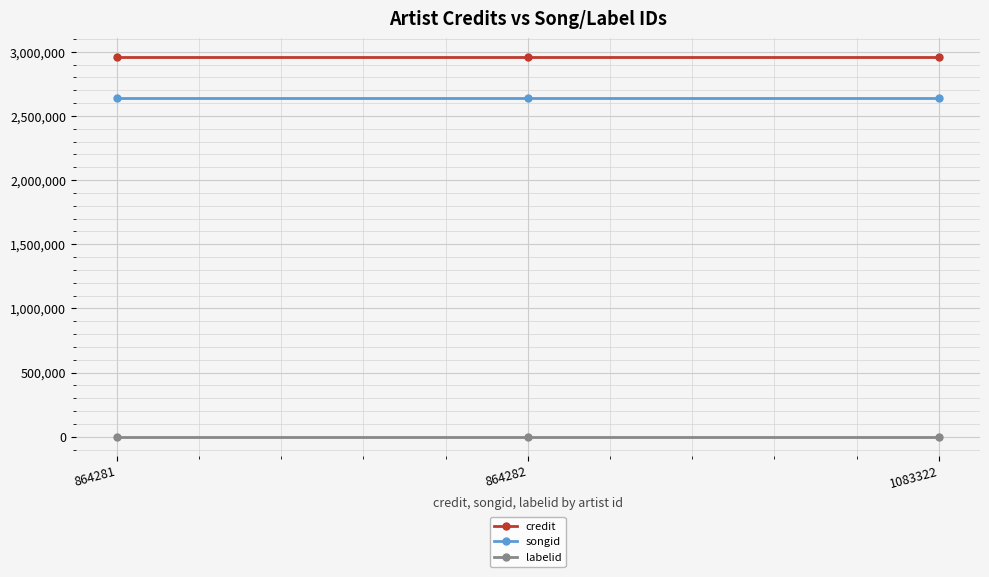

Is the value of credit at 864281 greater than the value of songid at 864282?

Yes